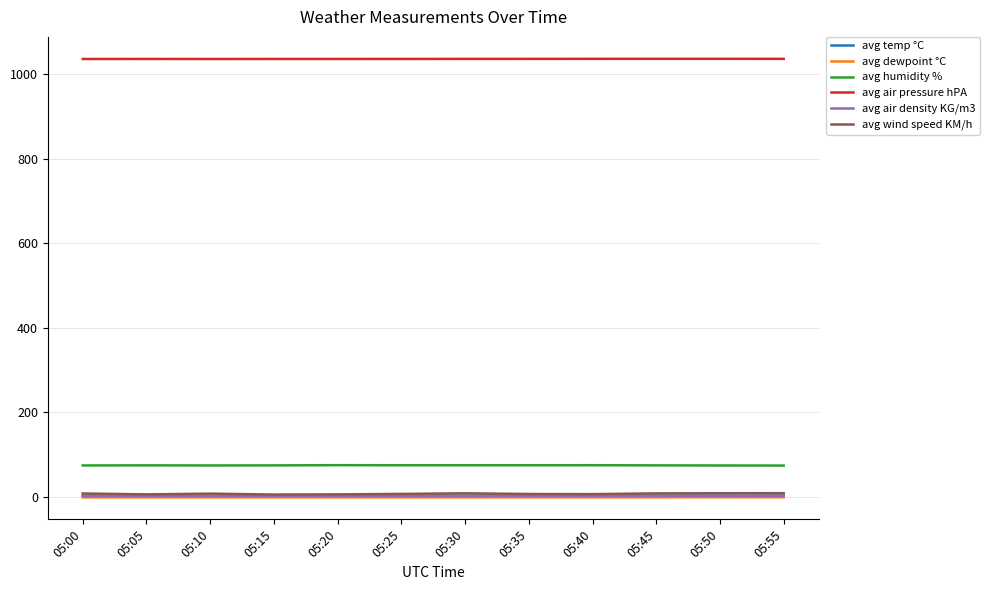

What is the maximum value for avg air pressure hPA?

1036.1